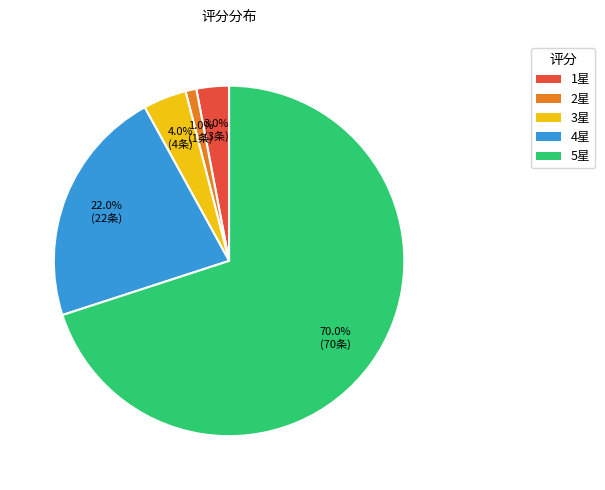

Does any single category account for the majority?

Yes